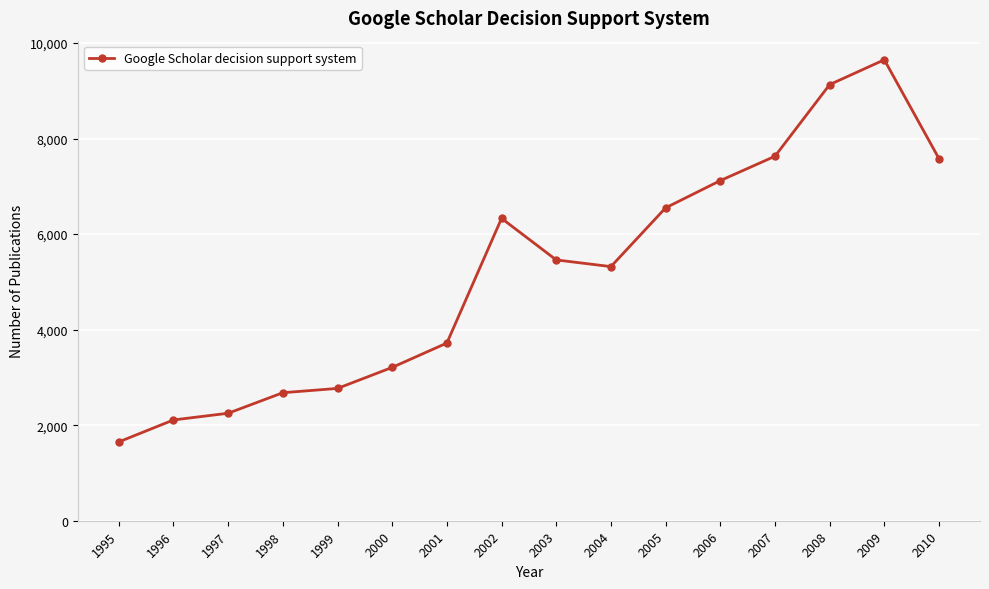

True or false: the data shows 14629 at 2009.

False